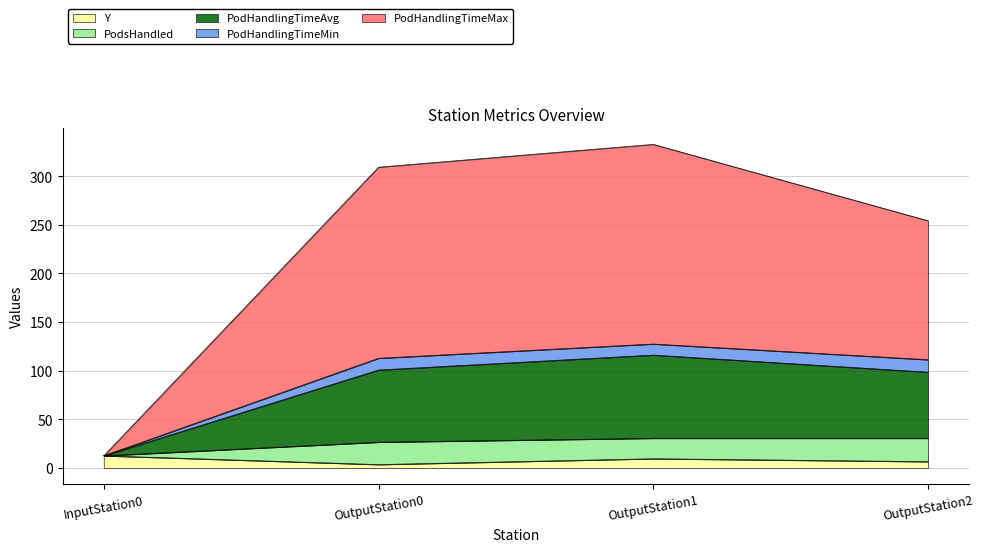

What is the value of the PodHandlingTimeMax point at the 3rd from the left?

332.7